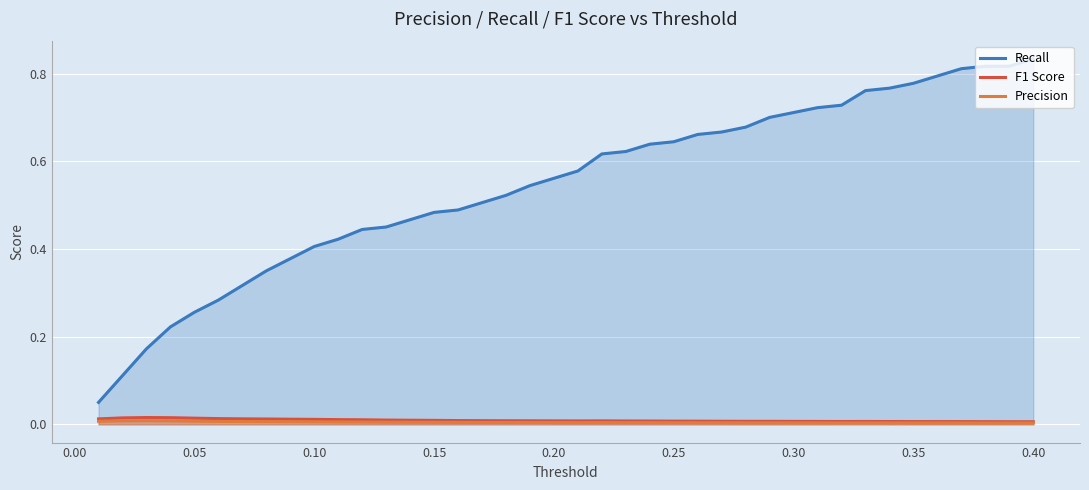

What are all the series names shown in the legend?

Recall, F1 Score, Precision